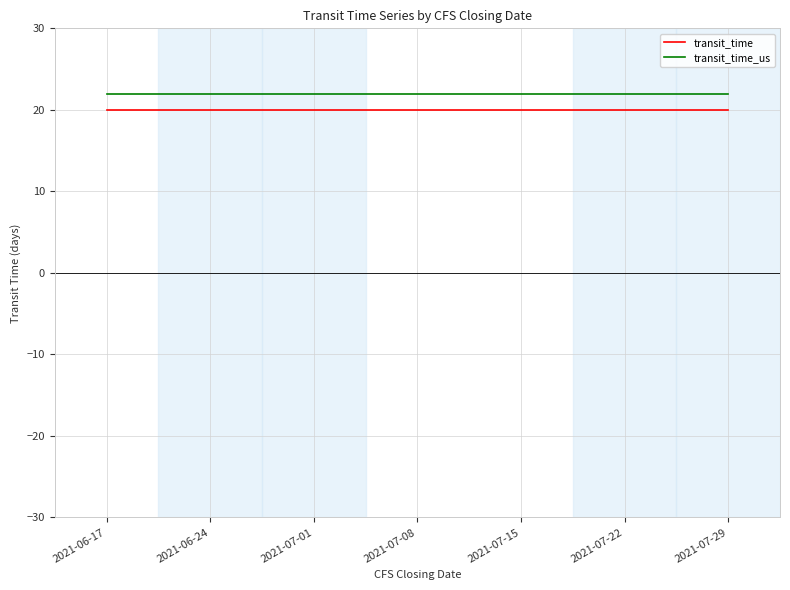

What is the spread (max minus min) of values at 2021-06-17?

2